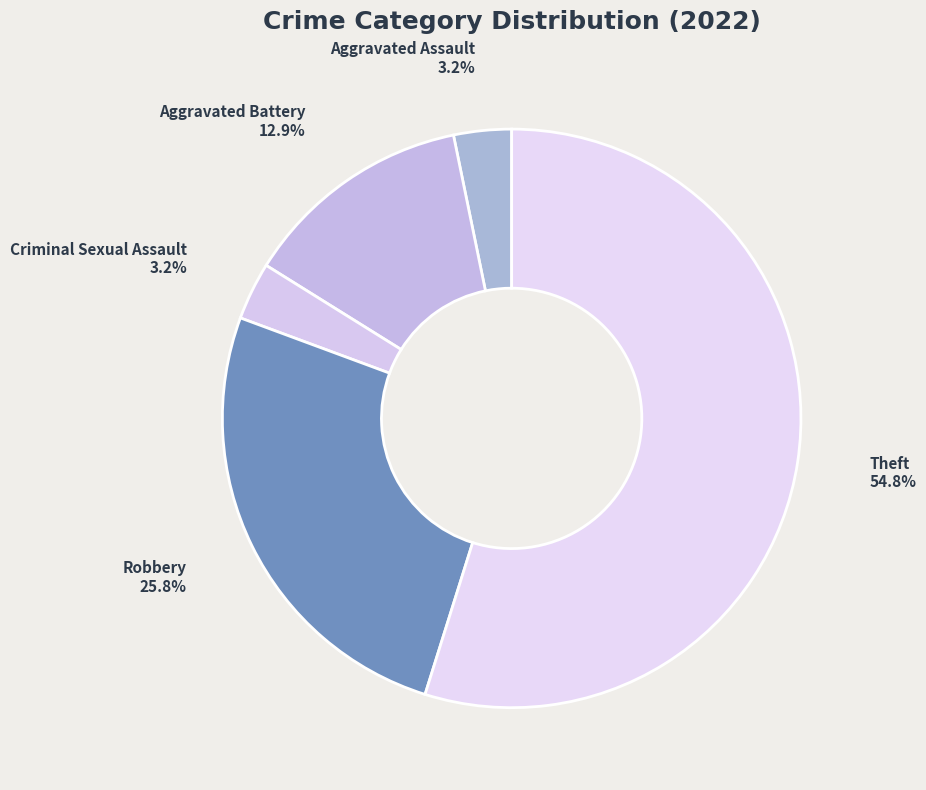

What percentage is the Aggravated Assault slice, to the nearest percent?

3%